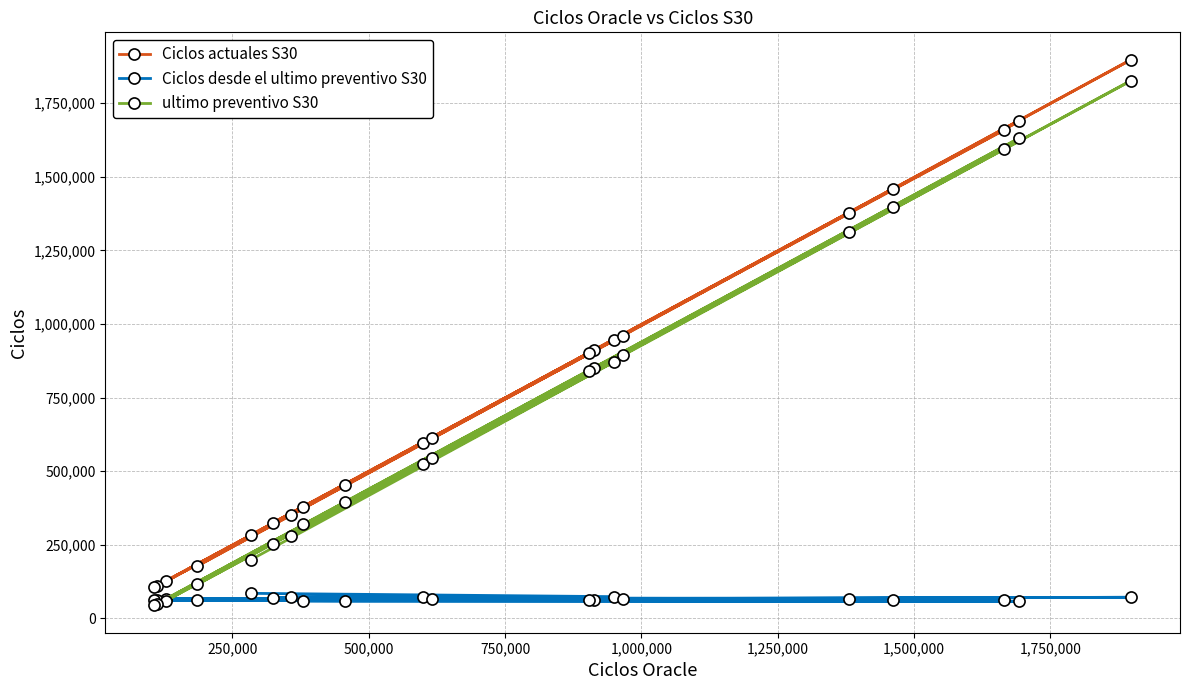

What is the value of the Ciclos actuales S30 point at the 7th from the left?

351691